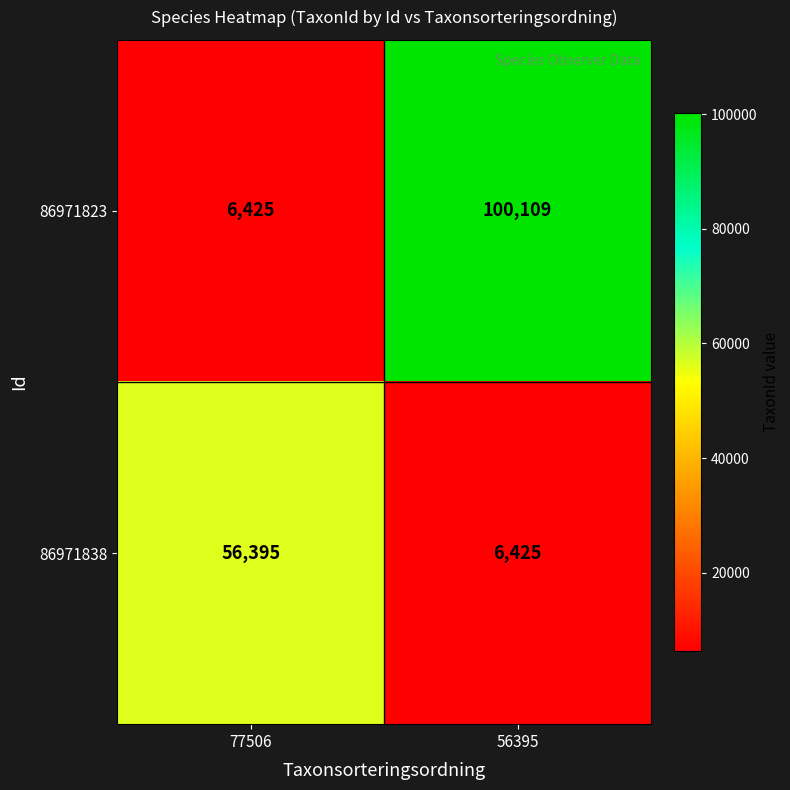

Reading left to right, what are all the values shown in this chart?

86971823: 77506=6425	56395=100109
86971838: 77506=56395	56395=6425